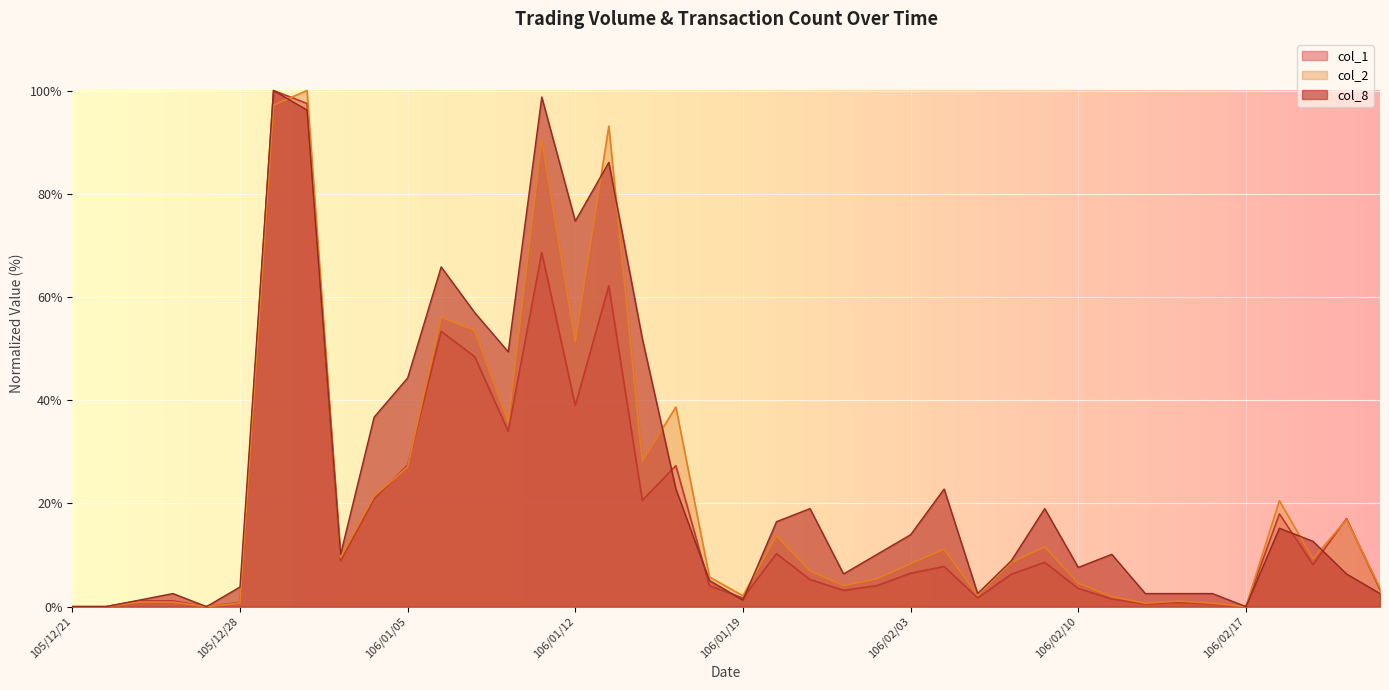

Rank the categories by col_2 value from highest to lowest.

105/12/30, 105/12/29, 106/01/13, 106/01/11, 106/01/06, 106/01/09, 106/01/12, 106/01/17, 106/01/10, 106/01/16, 106/01/05, 106/01/04, 106/02/18, 106/02/21, 106/01/20, 106/02/09, 106/02/06, 106/01/03, 106/02/20, 106/02/08, 106/02/03, 106/01/23, 106/01/18, 106/02/02, 106/02/10, 106/01/24, 106/02/22, 106/02/07, 106/01/19, 106/02/13, 106/02/15, 105/12/23, 105/12/26, 105/12/28, 106/02/14, 106/02/16, 105/12/21, 105/12/22, 105/12/27, 106/02/17